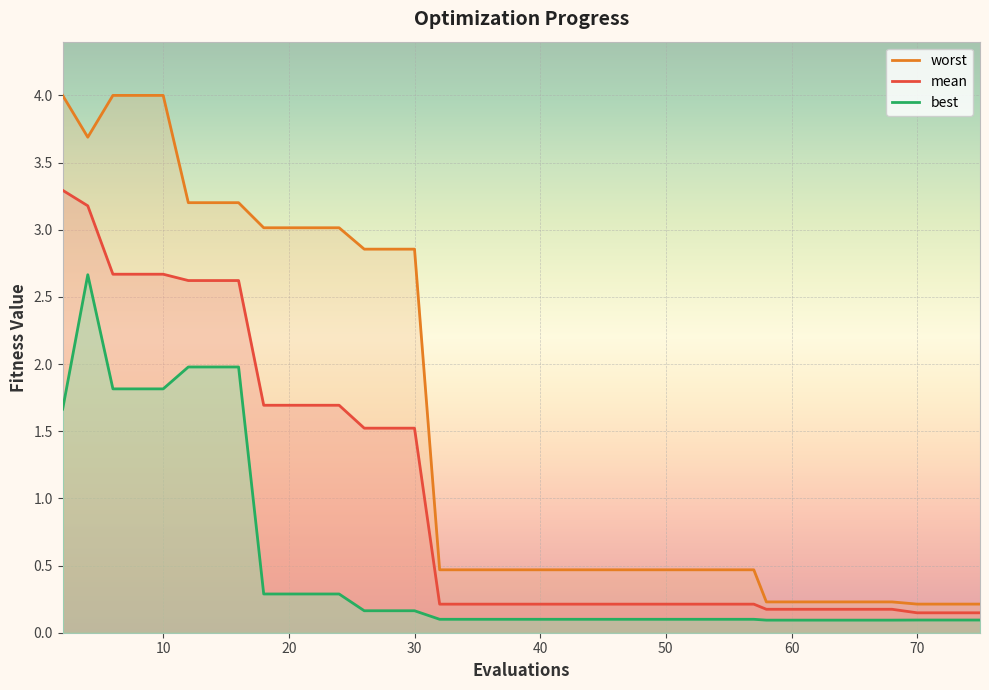

Which category has the lowest value in the best series?

58